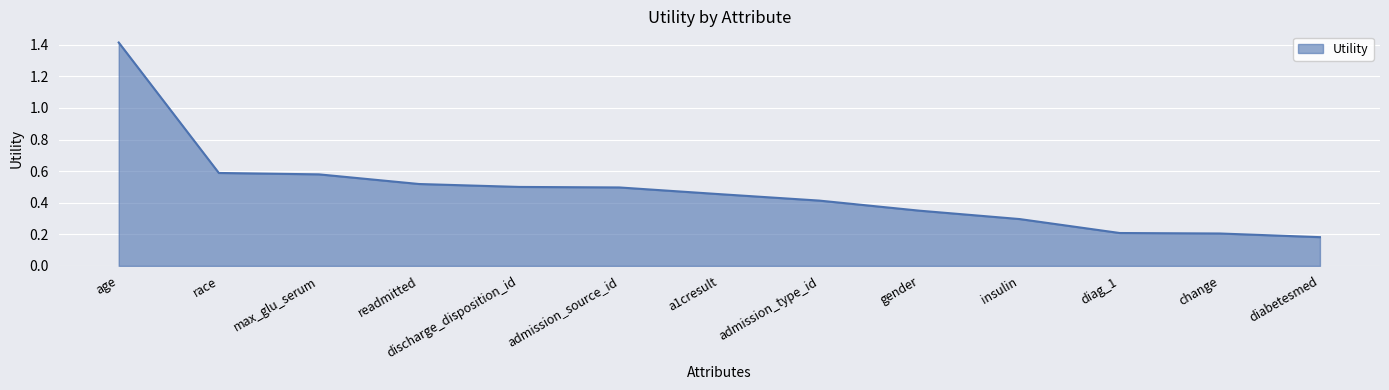

Which category has the highest value across all series?

age